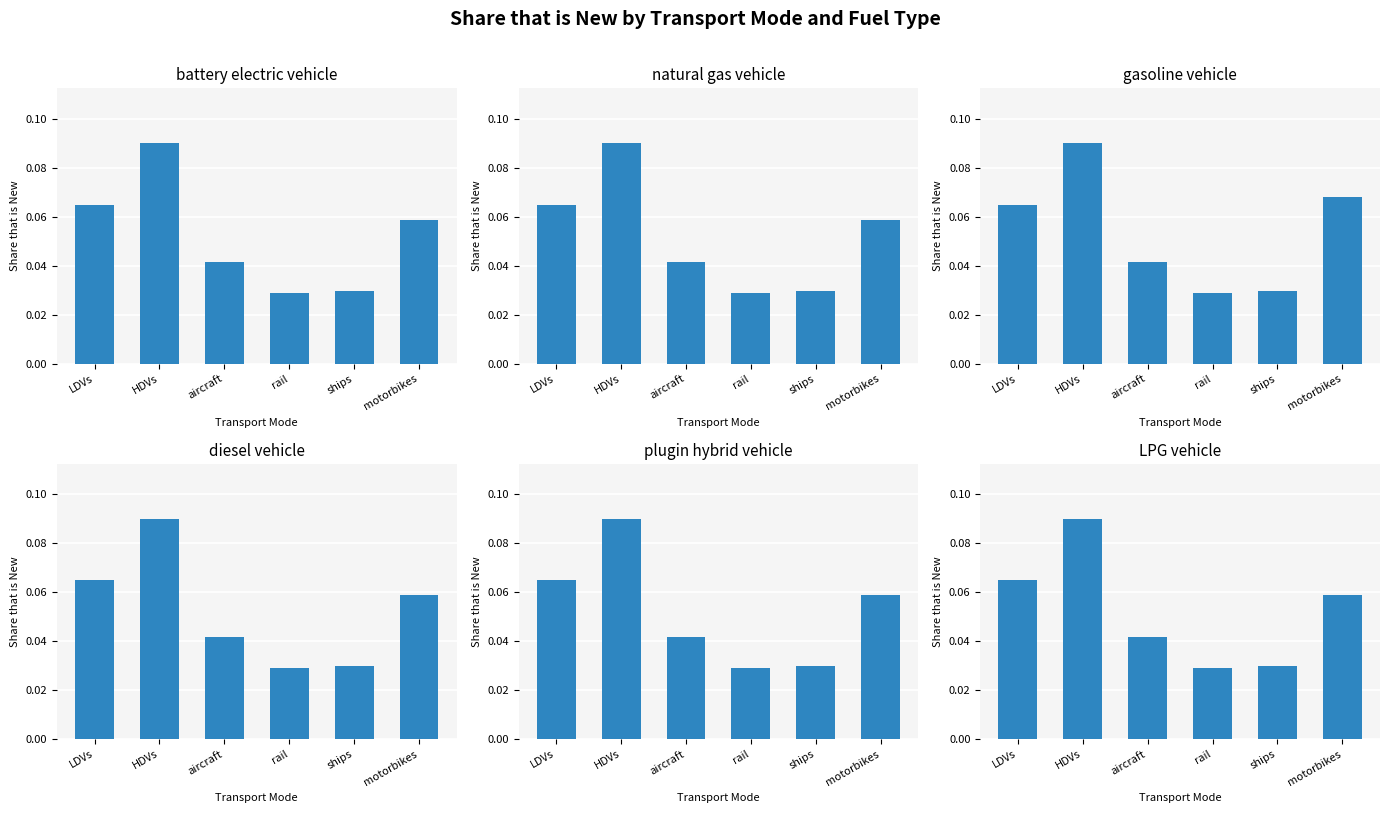

List the series in order of their peak value, highest first.

battery electric vehicle, natural gas vehicle, gasoline vehicle, diesel vehicle, plugin hybrid vehicle, LPG vehicle